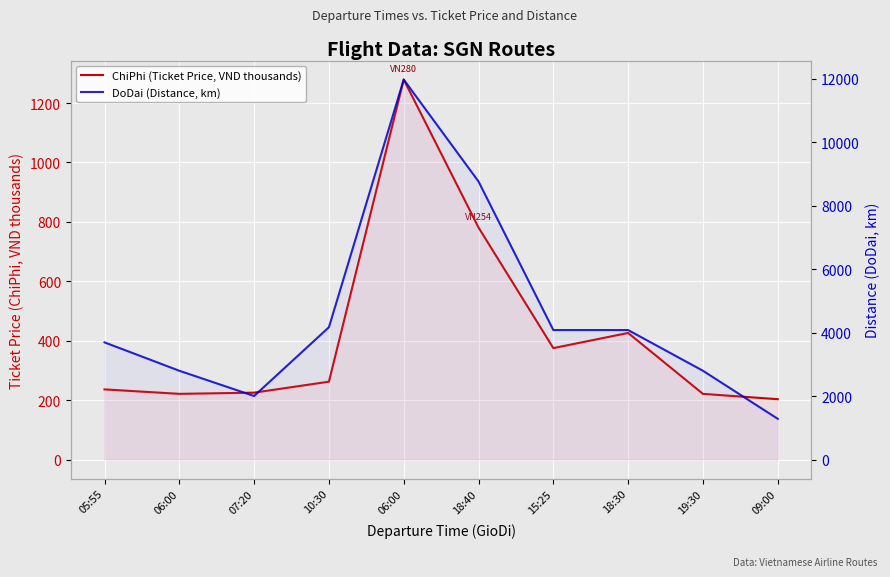

What is the highest value of the DoDai (Distance, km) series?

11979